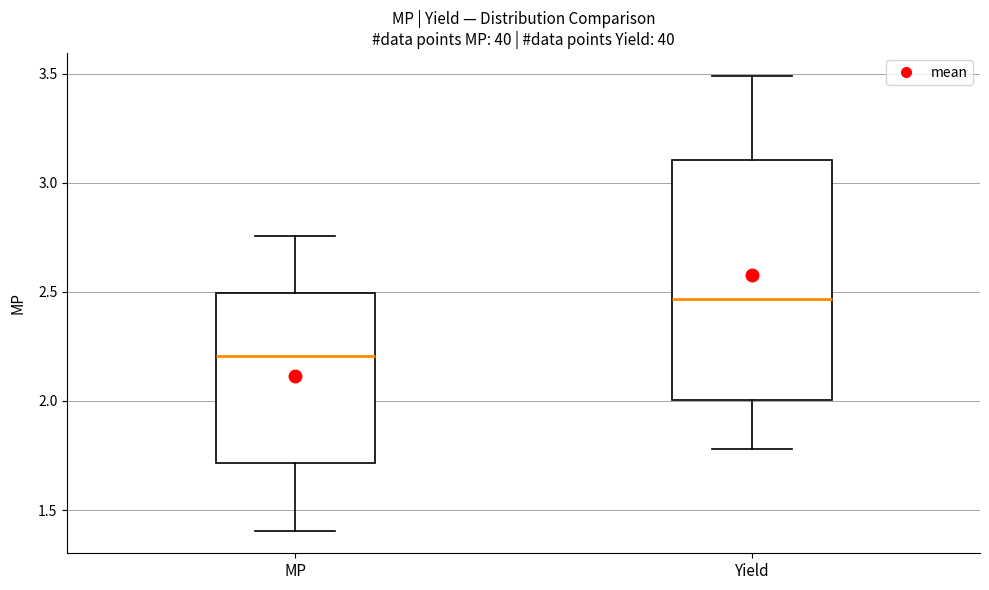

Which box's median line is the lowest?

MP